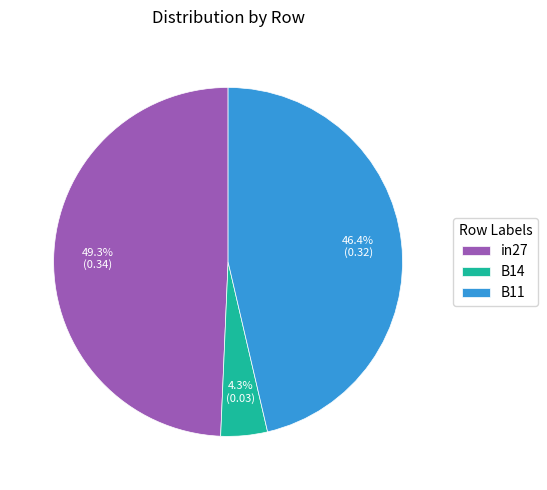

What percentage is the B14 slice, to the nearest percent?

4%